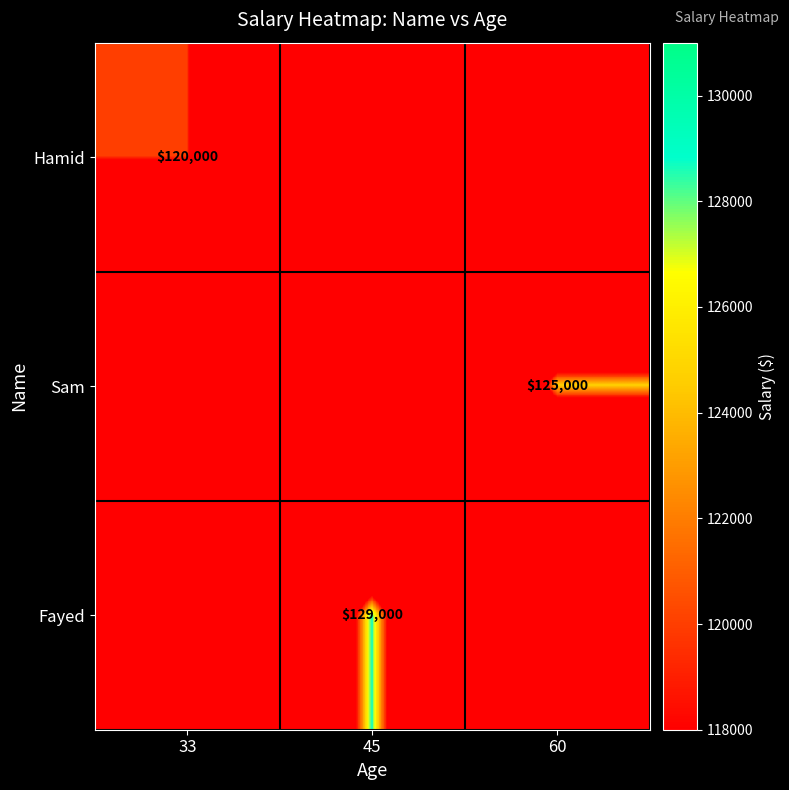

Is it true that Fayed equals 55772 at 45?

False